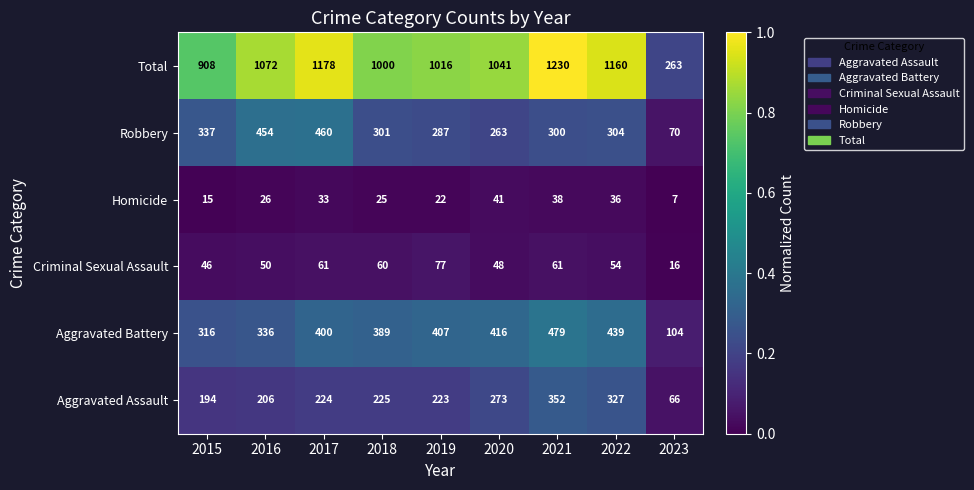

What is the minimum value shown in the chart?

7